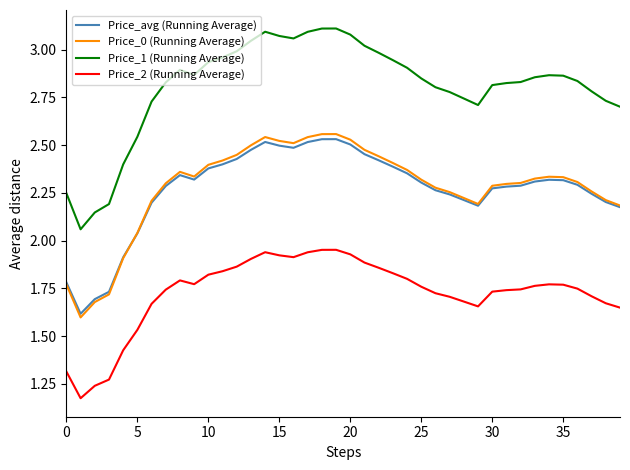

Which series has the largest total across all categories?

Price_1 (Running Average)